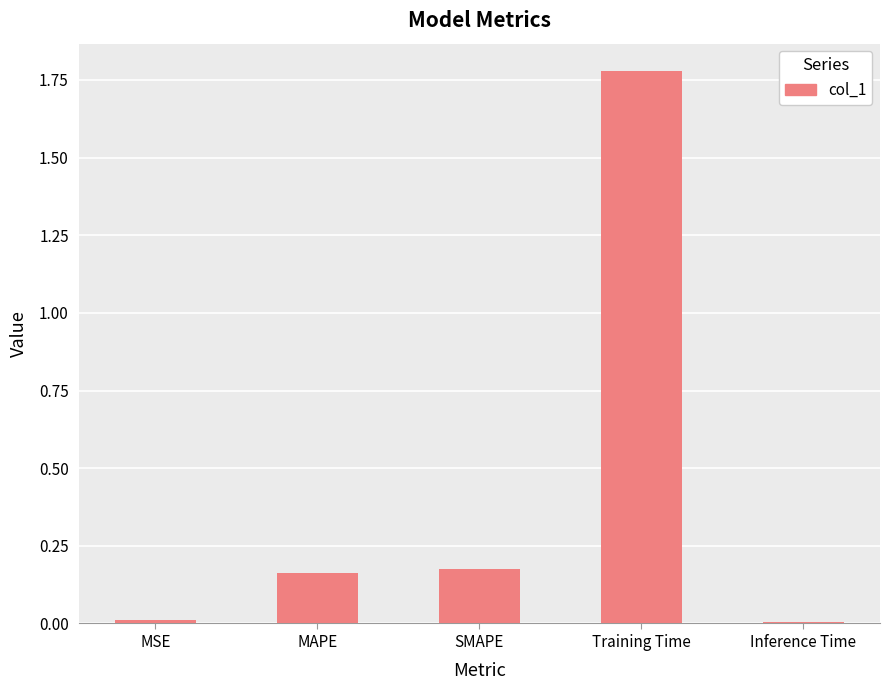

True or false: the data shows 0.3 at SMAPE.

False